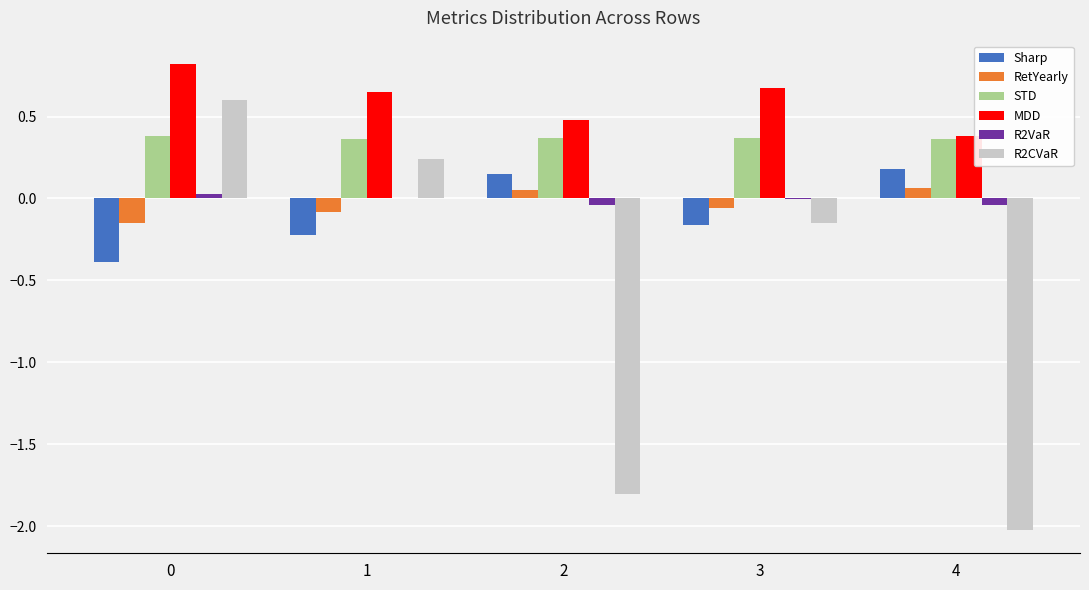

What is the greatest value displayed?

0.8